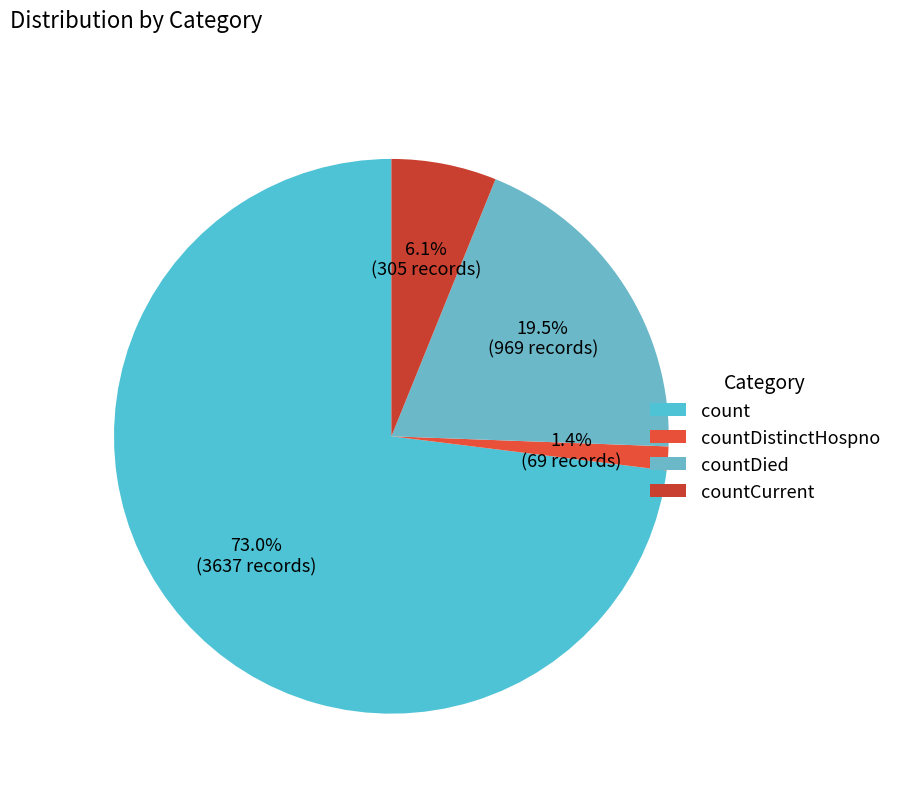

What is the change in value from countDistinctHospno to countDied?

+900